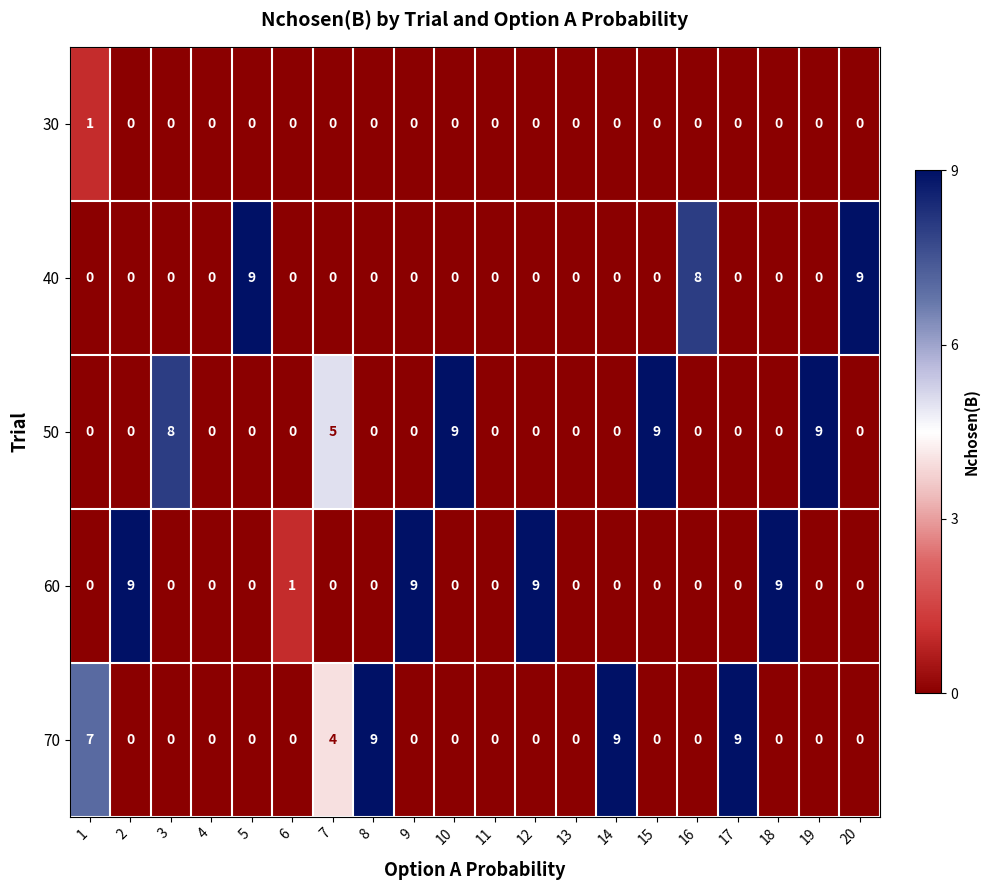

How many 50 values are between 0 and 5?

16